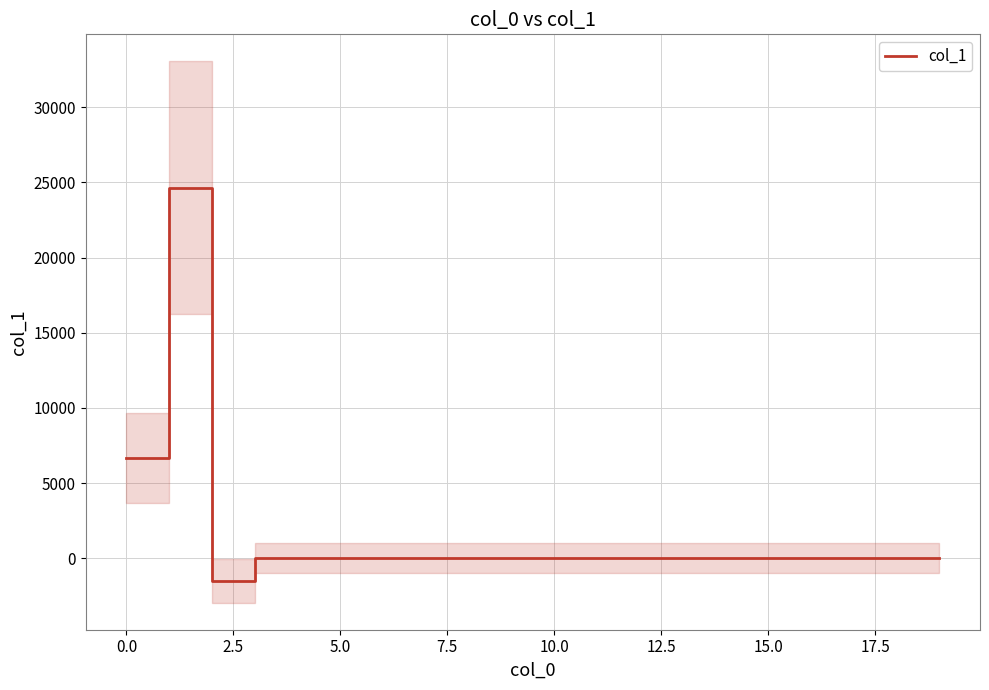

Reading left to right, what are all the values shown in this chart?

6649.9	24660.7	-1509.5	0.0	0.0	0.0	0.0	0.0	0.0	0.0	0.0	0.0	0.0	0.0	0.0	0.0	0.0	0.0	0.0	0.0